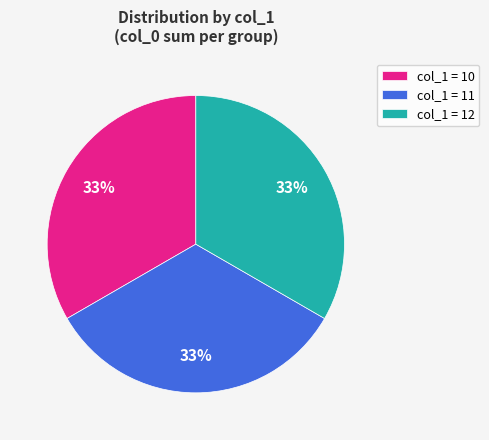

To the nearest percent, what is the combined percentage of col_1 = 10 and col_1 = 11?

67%